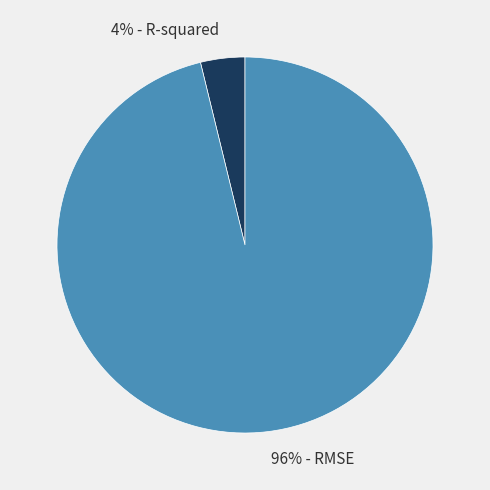

Which slice is the largest?

96% - RMSE